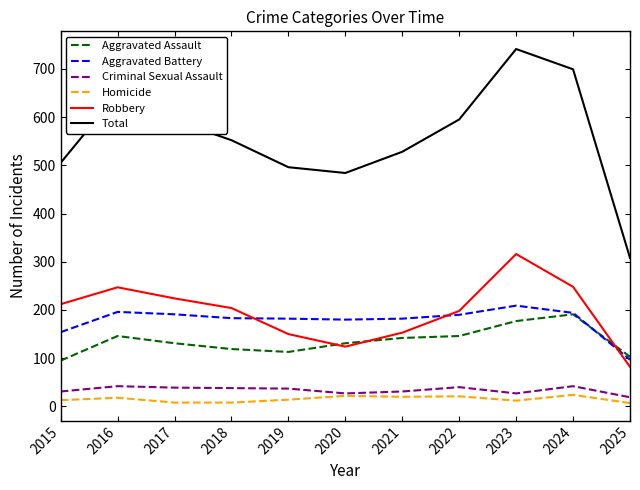

True or false: Total has more than 0 points higher than both neighbors.

True